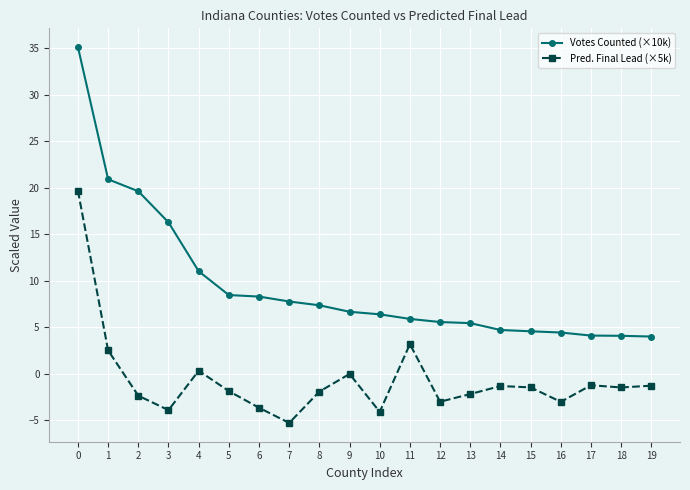

Which series has the largest total across all categories?

Votes Counted (×10k)